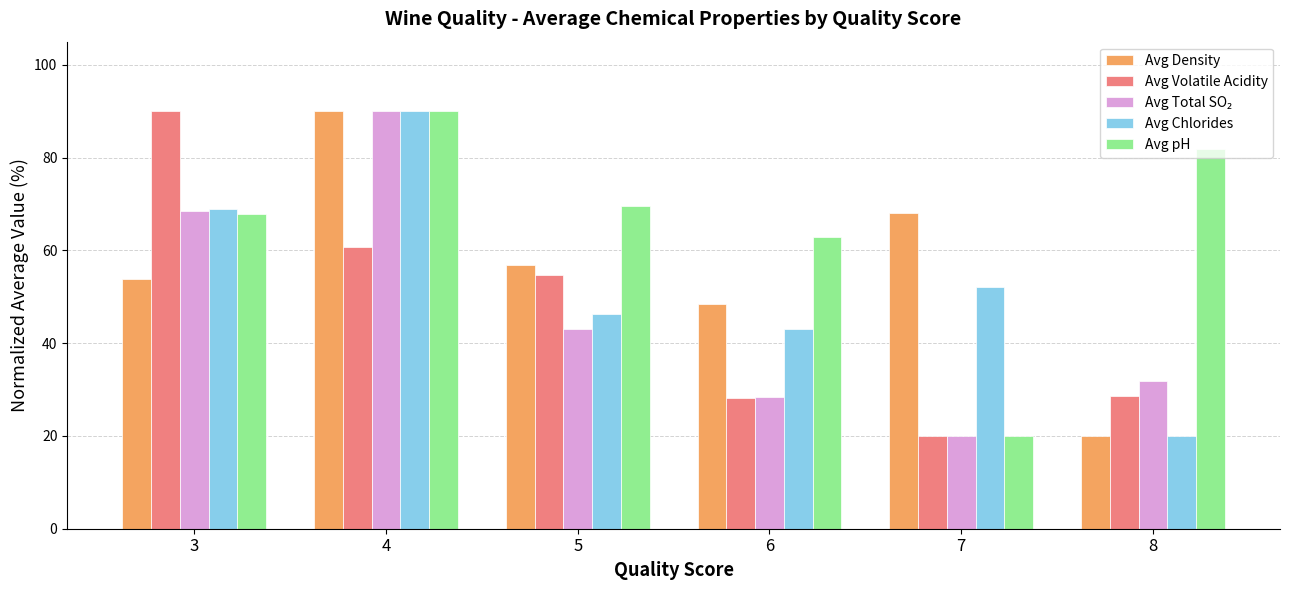

Which category has the lowest value in the Avg Volatile Acidity series?

7